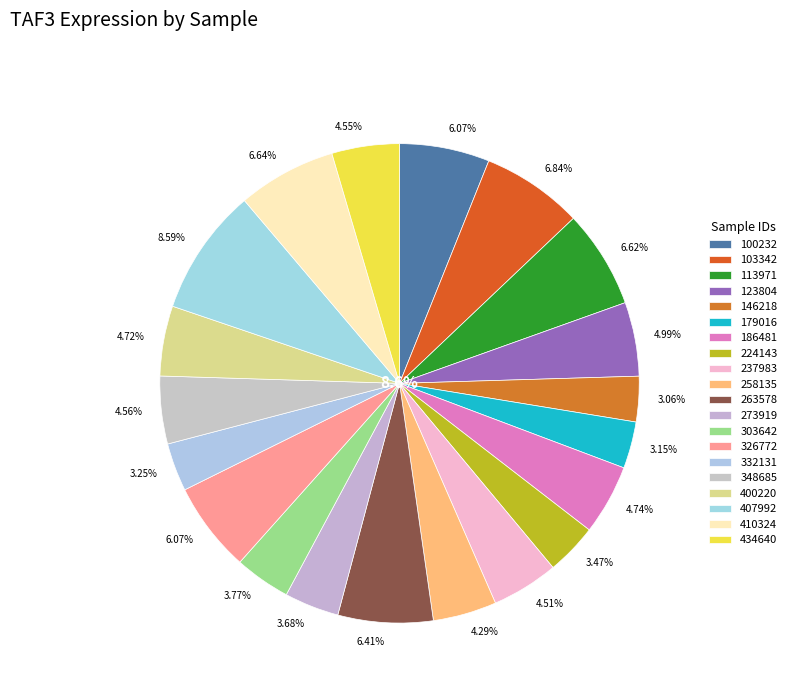

How many slices are in this pie chart?

20